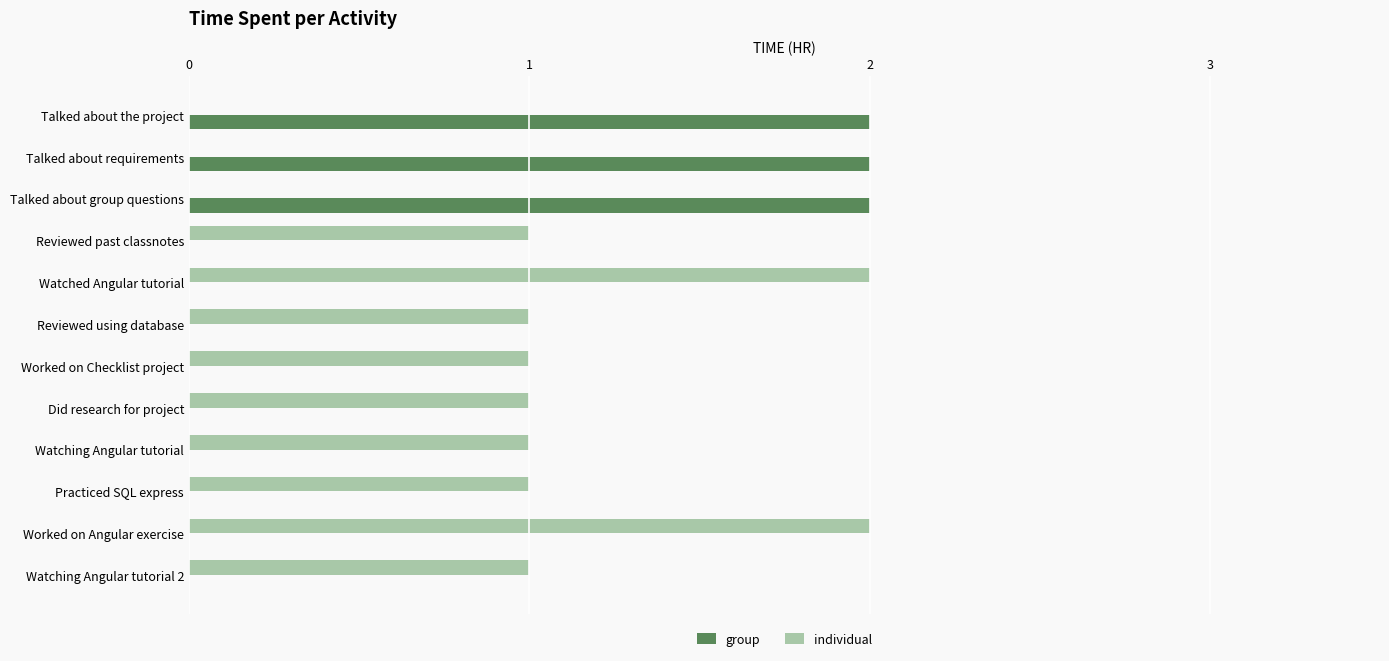

Is it true that individual equals 1 at Worked on Angular exercise?

False